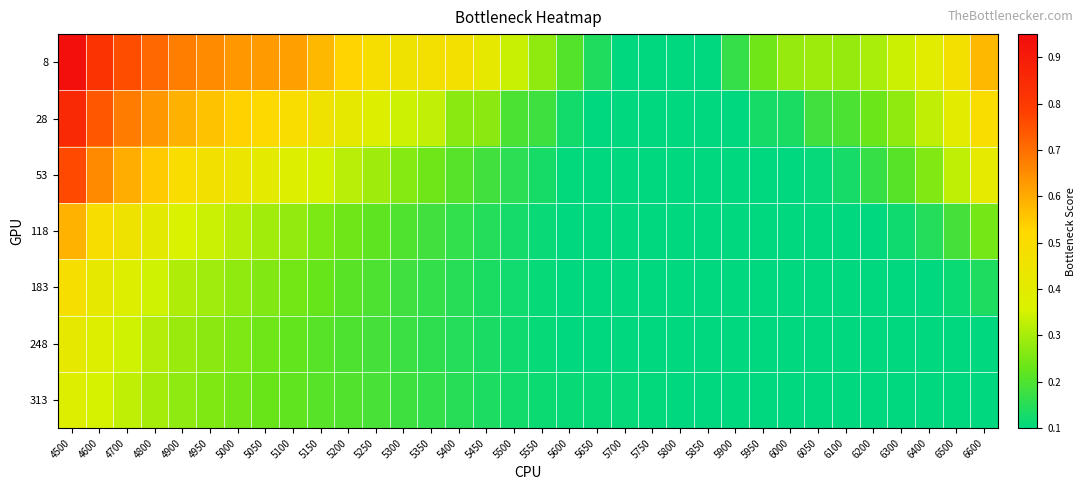

Reading left to right, transcribe all the data shown in this chart.

8: 4500=0.9	4600=0.8	4700=0.8	4800=0.7	4900=0.7	4950=0.7	5000=0.6	5050=0.6	5100=0.6	5150=0.6	5200=0.5	5250=0.5	5300=0.5	5350=0.5	5400=0.5	5450=0.4	5500=0.3	5550=0.3	5600=0.2	5650=0.1	5700=0.1	5750=0.1	5800=0.1	5850=0.1	5900=0.2	5950=0.2	6000=0.3	6050=0.3	6100=0.3	6200=0.3	6300=0.3	6400=0.4	6500=0.5	6600=0.6
28: 4500=0.9	4600=0.7	4700=0.7	4800=0.6	4900=0.6	4950=0.6	5000=0.5	5050=0.5	5100=0.5	5150=0.5	5200=0.4	5250=0.4	5300=0.3	5350=0.3	5400=0.3	5450=0.3	5500=0.2	5550=0.2	5600=0.1	5650=0.1	5700=0.1	5750=0.1	5800=0.1	5850=0.1	5900=0.1	5950=0.1	6000=0.1	6050=0.2	6100=0.2	6200=0.2	6300=0.3	6400=0.3	6500=0.4	6600=0.5
53: 4500=0.8	4600=0.7	4700=0.6	4800=0.5	4900=0.5	4950=0.5	5000=0.4	5050=0.4	5100=0.4	5150=0.3	5200=0.3	5250=0.3	5300=0.3	5350=0.2	5400=0.2	5450=0.2	5500=0.2	5550=0.1	5600=0.1	5650=0.1	5700=0.1	5750=0.1	5800=0.1	5850=0.1	5900=0.1	5950=0.1	6000=0.1	6050=0.1	6100=0.1	6200=0.2	6300=0.2	6400=0.3	6500=0.3	6600=0.4
118: 4500=0.6	4600=0.5	4700=0.5	4800=0.4	4900=0.4	4950=0.3	5000=0.3	5050=0.3	5100=0.3	5150=0.3	5200=0.2	5250=0.2	5300=0.2	5350=0.2	5400=0.2	5450=0.1	5500=0.1	5550=0.1	5600=0.1	5650=0.1	5700=0.1	5750=0.1	5800=0.1	5850=0.1	5900=0.1	5950=0.1	6000=0.1	6050=0.1	6100=0.1	6200=0.1	6300=0.1	6400=0.1	6500=0.2	6600=0.2
183: 4500=0.5	4600=0.4	4700=0.4	4800=0.3	4900=0.3	4950=0.3	5000=0.3	5050=0.3	5100=0.2	5150=0.2	5200=0.2	5250=0.2	5300=0.2	5350=0.2	5400=0.2	5450=0.1	5500=0.1	5550=0.1	5600=0.1	5650=0.1	5700=0.1	5750=0.1	5800=0.1	5850=0.1	5900=0.1	5950=0.1	6000=0.1	6050=0.1	6100=0.1	6200=0.1	6300=0.1	6400=0.1	6500=0.1	6600=0.1
248: 4500=0.4	4600=0.4	4700=0.3	4800=0.3	4900=0.3	4950=0.3	5000=0.3	5050=0.2	5100=0.2	5150=0.2	5200=0.2	5250=0.2	5300=0.2	5350=0.2	5400=0.1	5450=0.1	5500=0.1	5550=0.1	5600=0.1	5650=0.1	5700=0.1	5750=0.1	5800=0.1	5850=0.1	5900=0.1	5950=0.1	6000=0.1	6050=0.1	6100=0.1	6200=0.1	6300=0.1	6400=0.1	6500=0.1	6600=0.1
313: 4500=0.4	4600=0.4	4700=0.3	4800=0.3	4900=0.3	4950=0.3	5000=0.2	5050=0.2	5100=0.2	5150=0.2	5200=0.2	5250=0.2	5300=0.2	5350=0.2	5400=0.2	5450=0.1	5500=0.1	5550=0.1	5600=0.1	5650=0.1	5700=0.1	5750=0.1	5800=0.1	5850=0.1	5900=0.1	5950=0.1	6000=0.1	6050=0.1	6100=0.1	6200=0.1	6300=0.1	6400=0.1	6500=0.1	6600=0.1